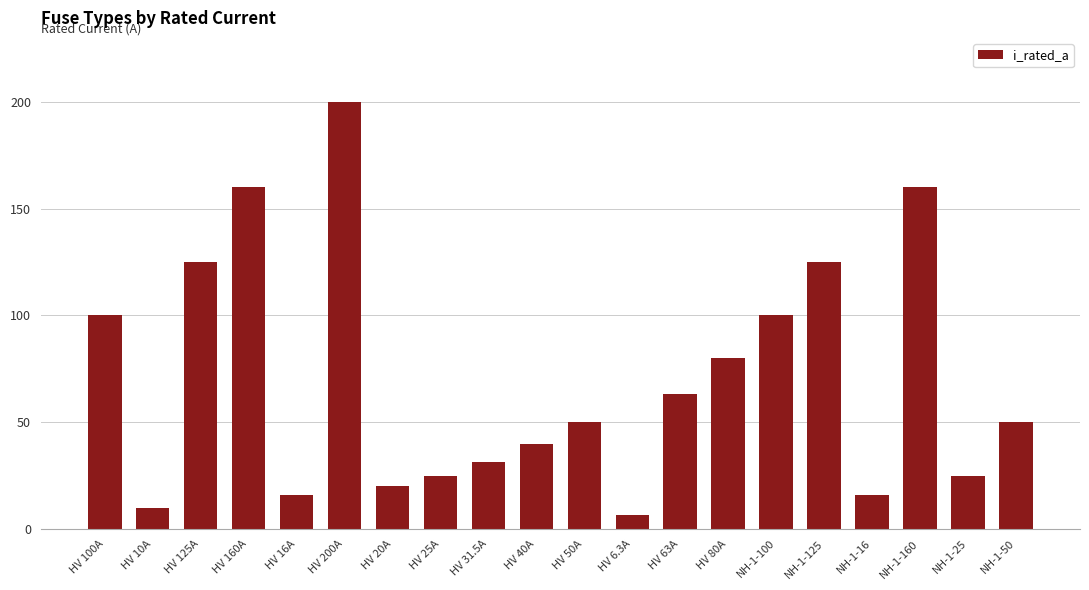

What is the label of the 14th bar from the right?

HV 20A